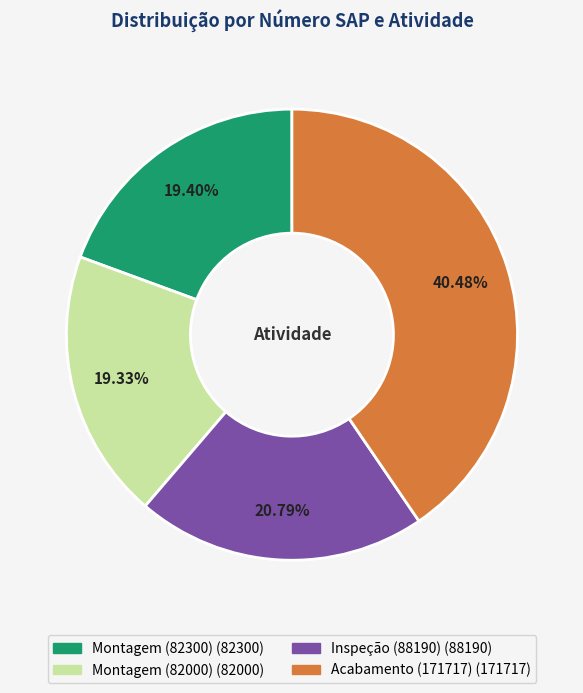

To the nearest percent, what percentage of the pie is Acabamento (171717)?

40%